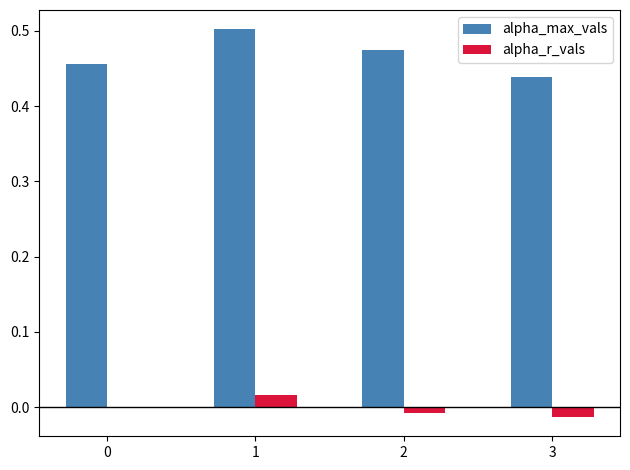

Which series has the largest total across all categories?

alpha_max_vals